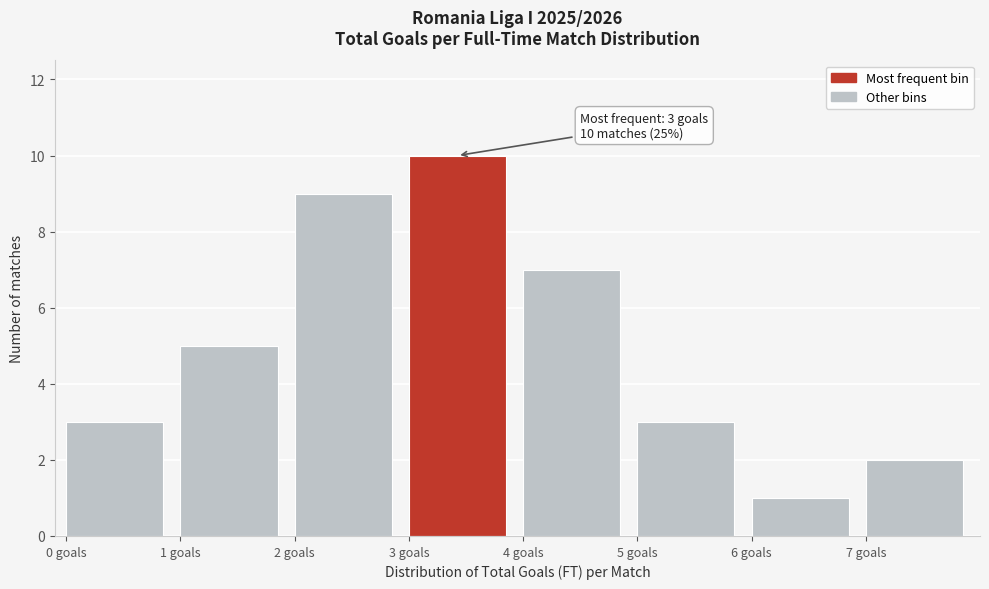

Which range on the x-axis has the tallest bar?

3 to 4